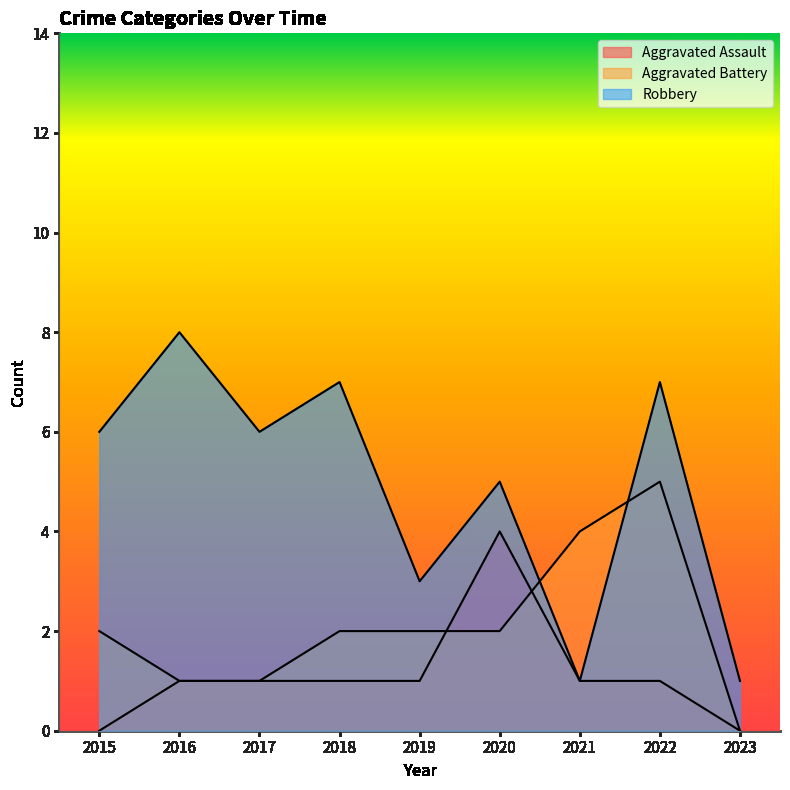

How many data points does each series have?

9